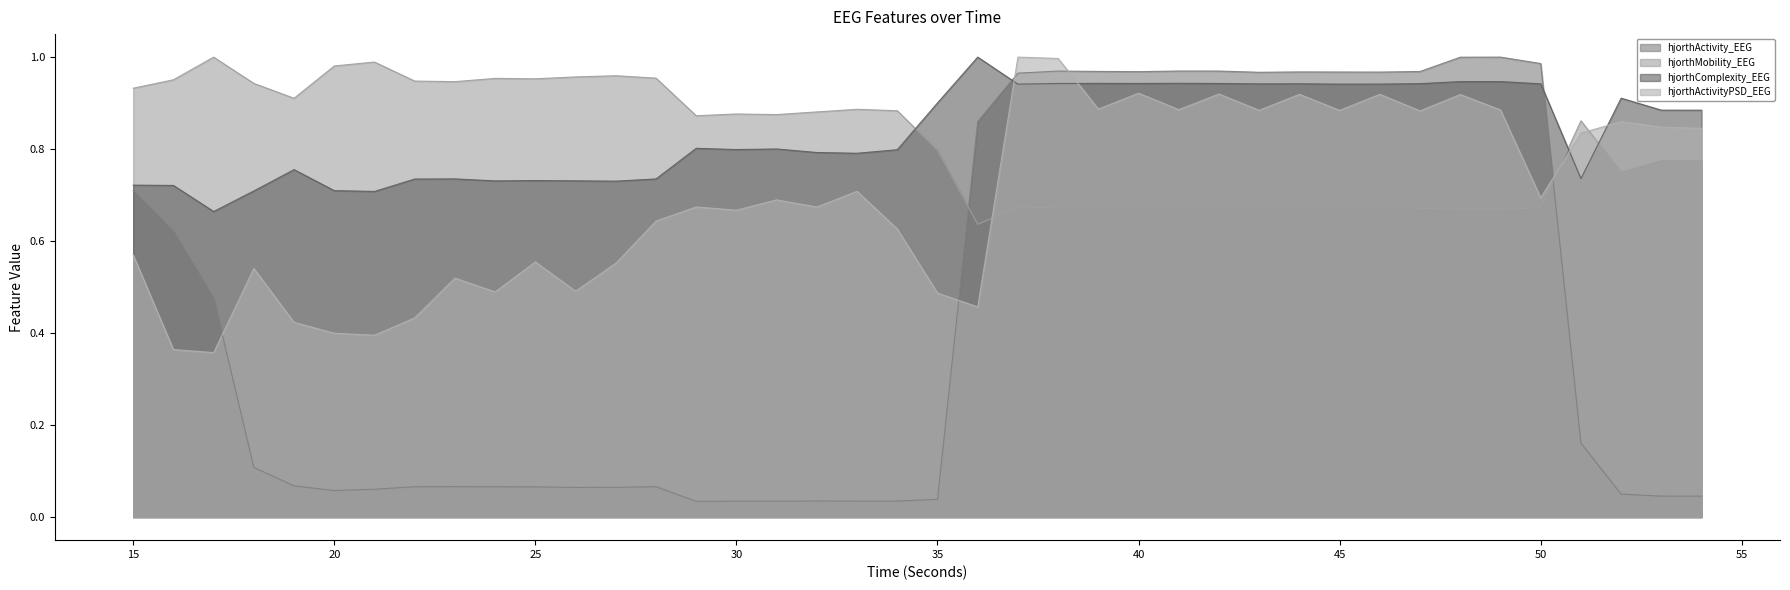

Where is the first local maximum for hjorthActivity_EEG?

23